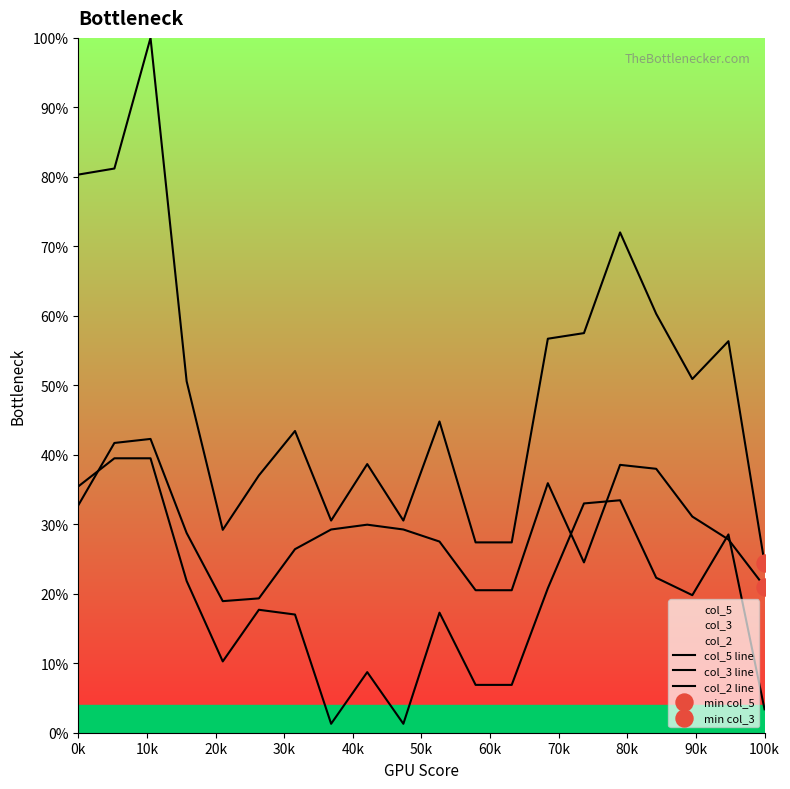

What are all the series names shown in the legend?

col_5 line, col_3 line, col_2 line